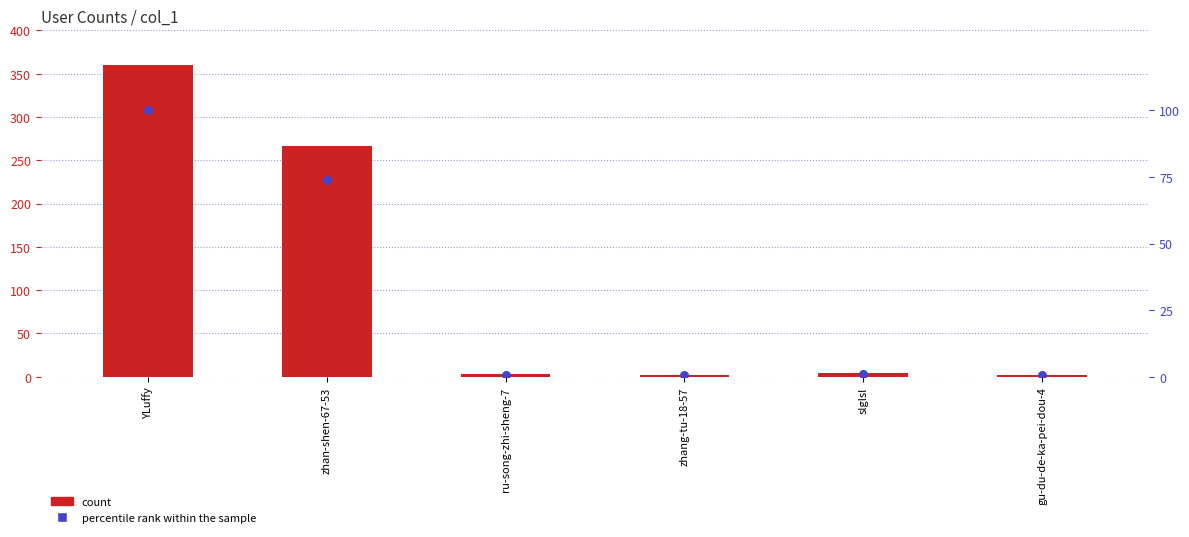

What are all the series names shown in the legend?

count, percentile rank within the sample